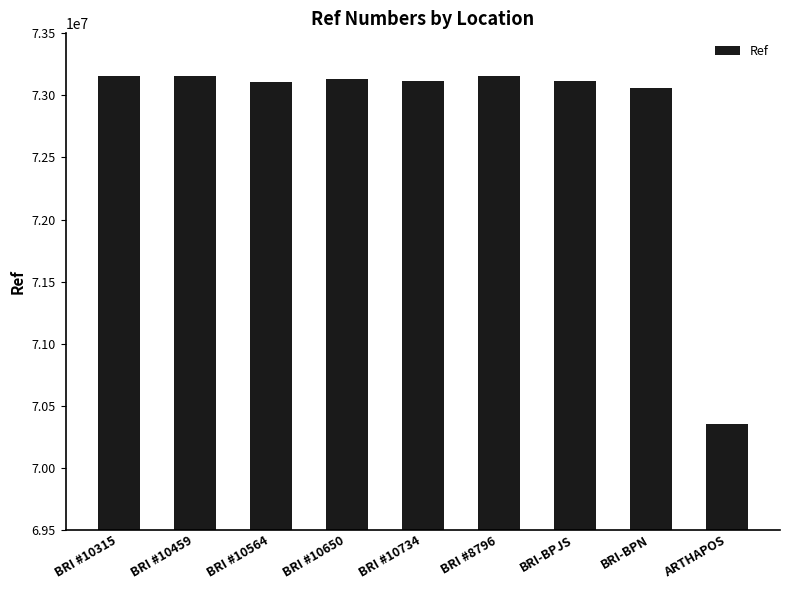

Which label corresponds to the smallest value in the chart?

ARTHAPOS